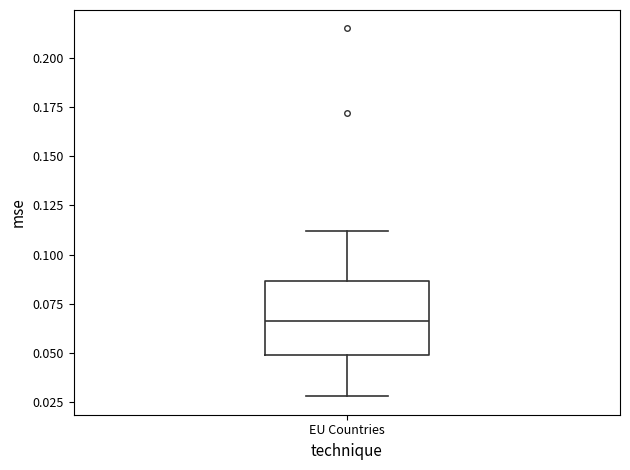

Read this box plot against the y-axis: the position of the median line, the range covered by the box, and the ends of both whiskers. The values are not printed on the chart, so give them approximately, as read against the axis.

median 0.065, box 0.050 to 0.085, whiskers 0.030 to 0.110